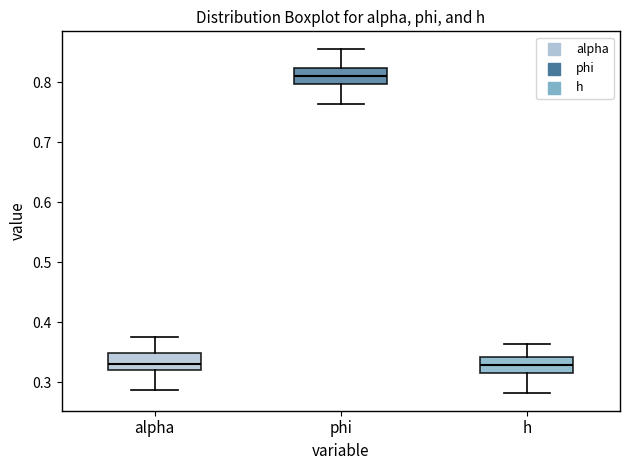

Reading left to right, transcribe this box plot: for each box, give where its median line is, the range the box spans, and where its two whiskers end, as read against the y-axis. The values are not printed on the chart, so give them approximately, as read against the axis.

alpha: median 0.33, box 0.32 to 0.35, whiskers 0.29 to 0.38
phi: median 0.81, box 0.80 to 0.82, whiskers 0.76 to 0.86
h: median 0.33, box 0.32 to 0.34, whiskers 0.28 to 0.36